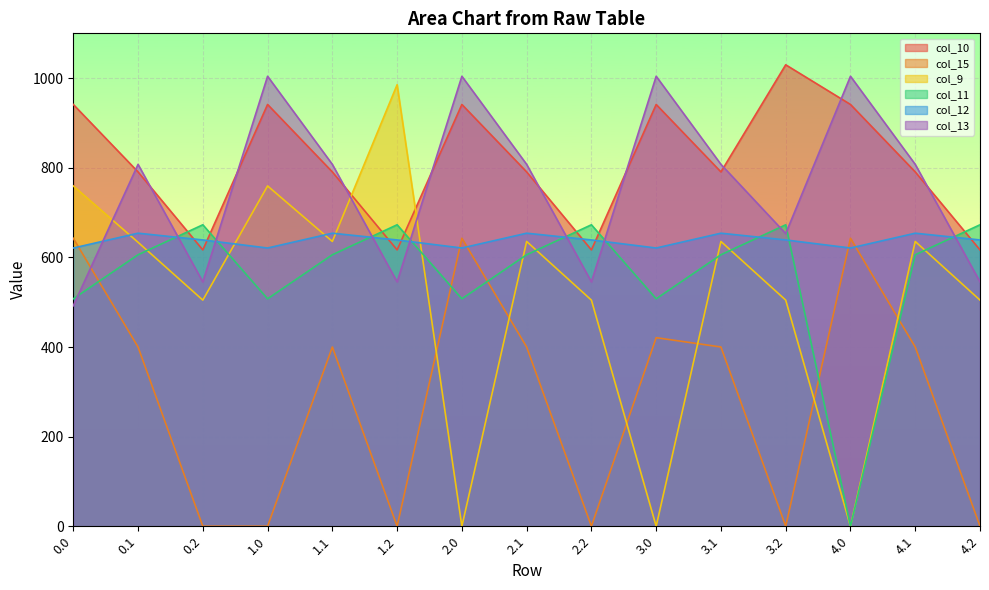

Which series has the largest range (max minus min)?

col_9